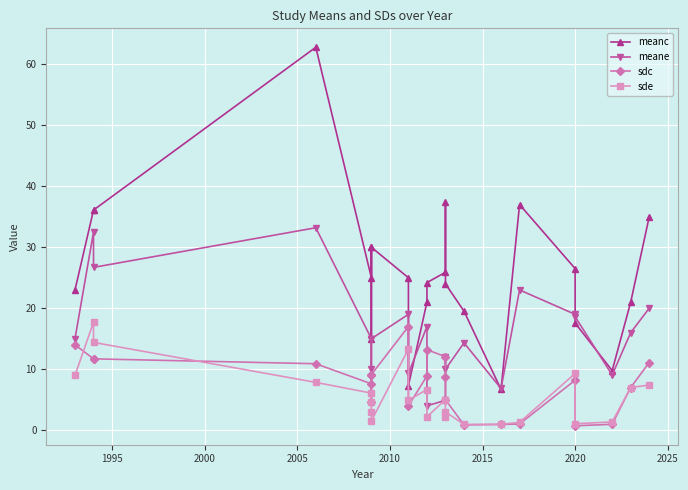

What are all the series names shown in the legend?

meanc, meane, sdc, sde